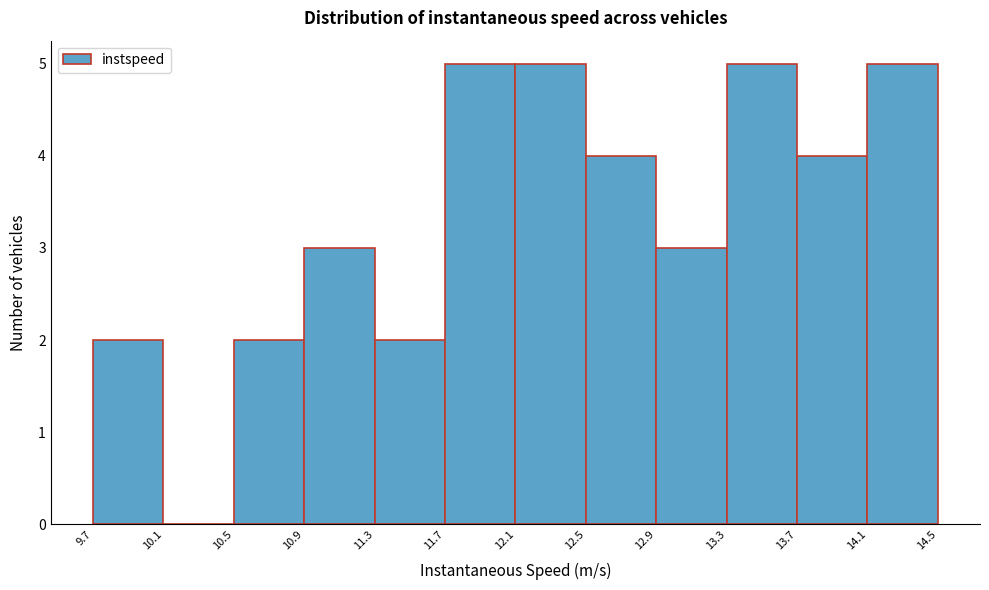

Reading left to right, transcribe this chart: for each bar, give the range it covers on the x-axis and its height. The values are not printed on the chart, so give them approximately, as read against the axis.

9.7 to 10.1: 2
10.1 to 10.5: 0
10.5 to 10.9: 2
10.9 to 11.3: 3
11.3 to 11.7: 2
11.7 to 12.1: 5
12.1 to 12.5: 5
12.5 to 12.9: 4
12.9 to 13.3: 3
13.3 to 13.7: 5
13.7 to 14.1: 4
14.1 to 14.5: 5